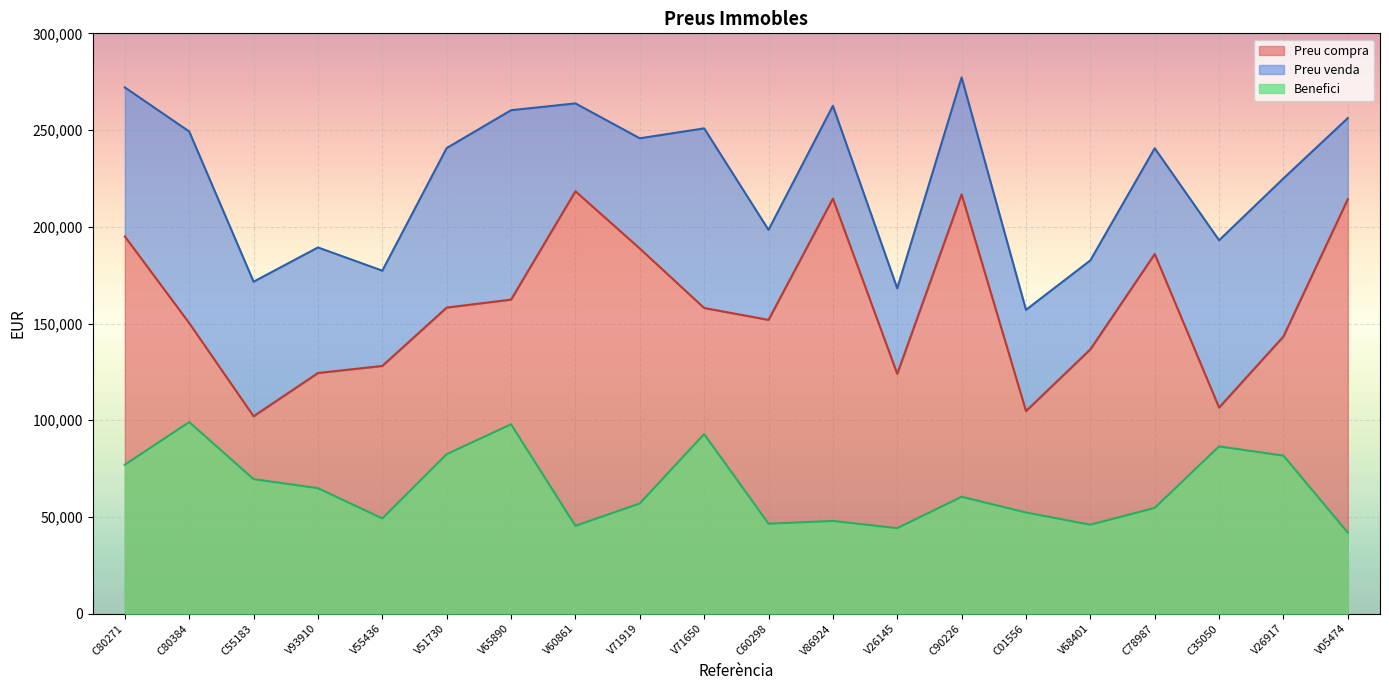

True or false: Preu compra and Preu venda intersect in this chart.

False